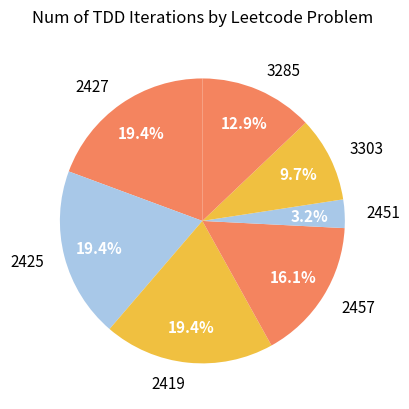

What is the smallest slice in the pie chart?

2451